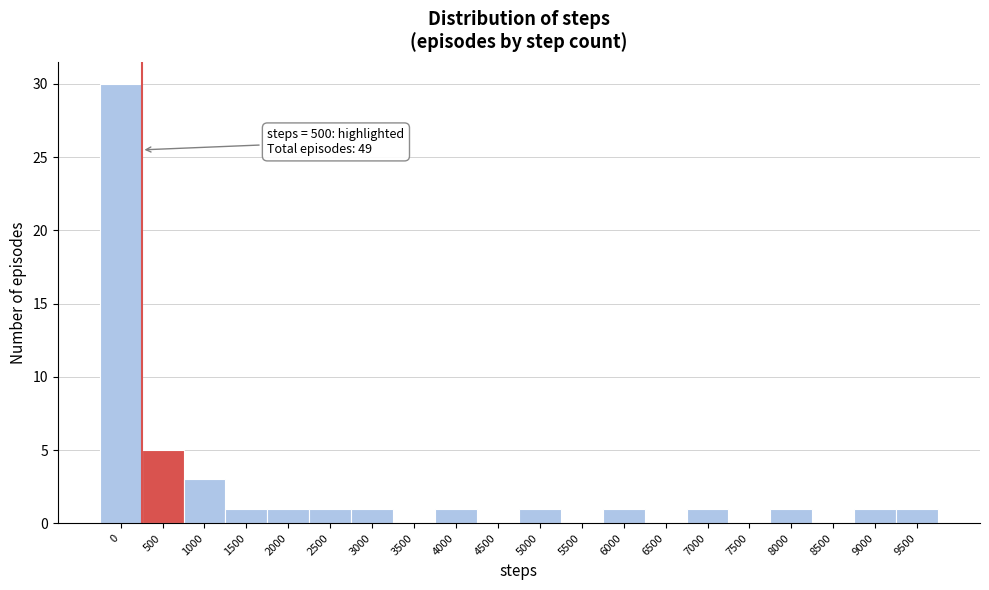

Reading left to right, what are all the values shown in this chart?

0=30	500=5	1000=3	1500=1	2000=1	2500=1	3000=1	3500=0	4000=1	4500=0	5000=1	5500=0	6000=1	6500=0	7000=1	7500=0	8000=1	8500=0	9000=1	9500=1